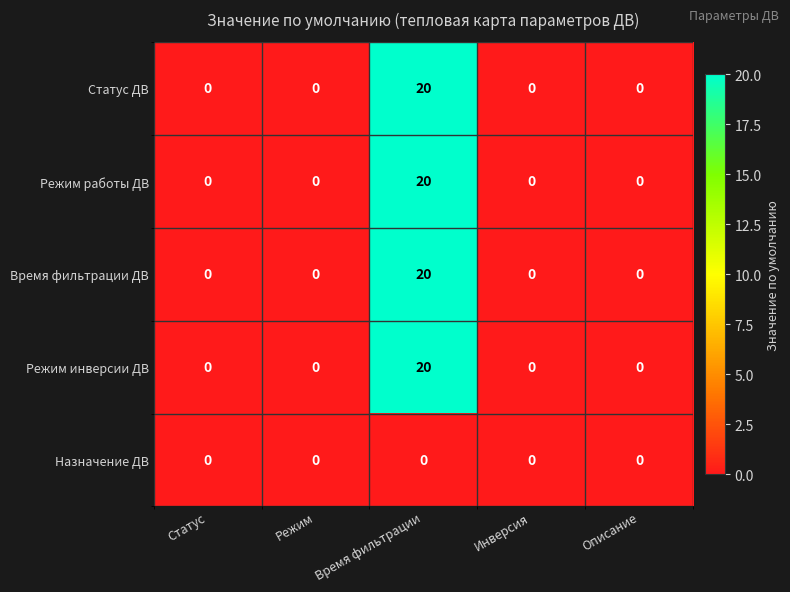

What is the difference between the Статус ДВ values at Статус and Время фильтрации?

20